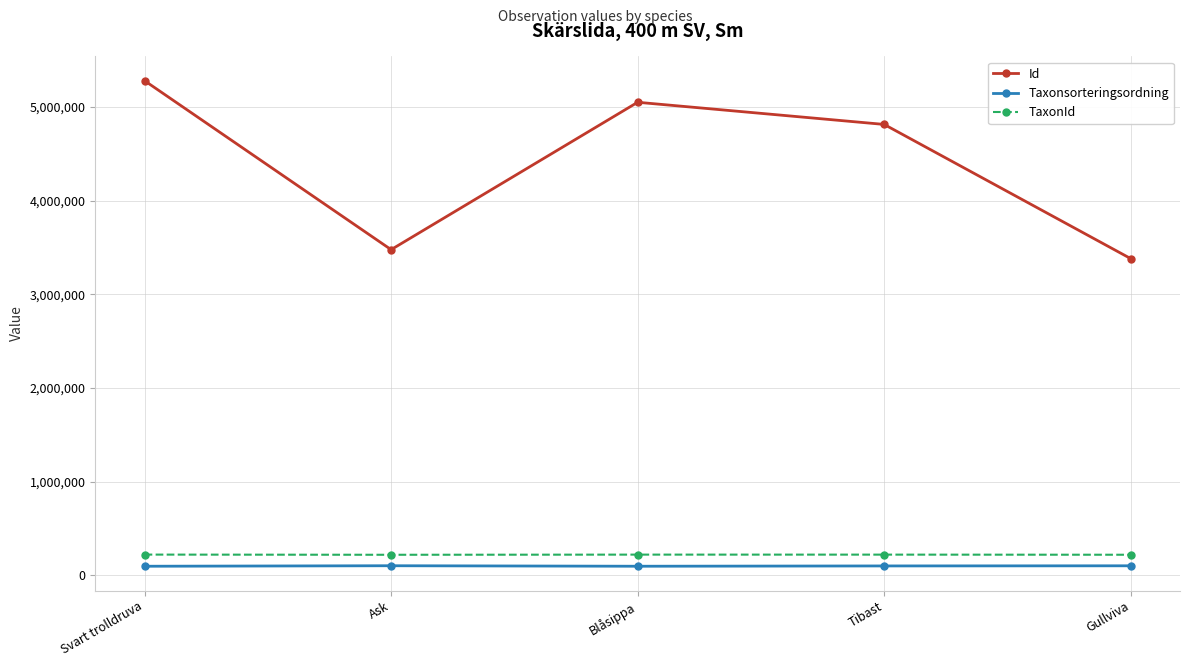

True or false: Taxonsorteringsordning has more than 2 points higher than both neighbors.

False